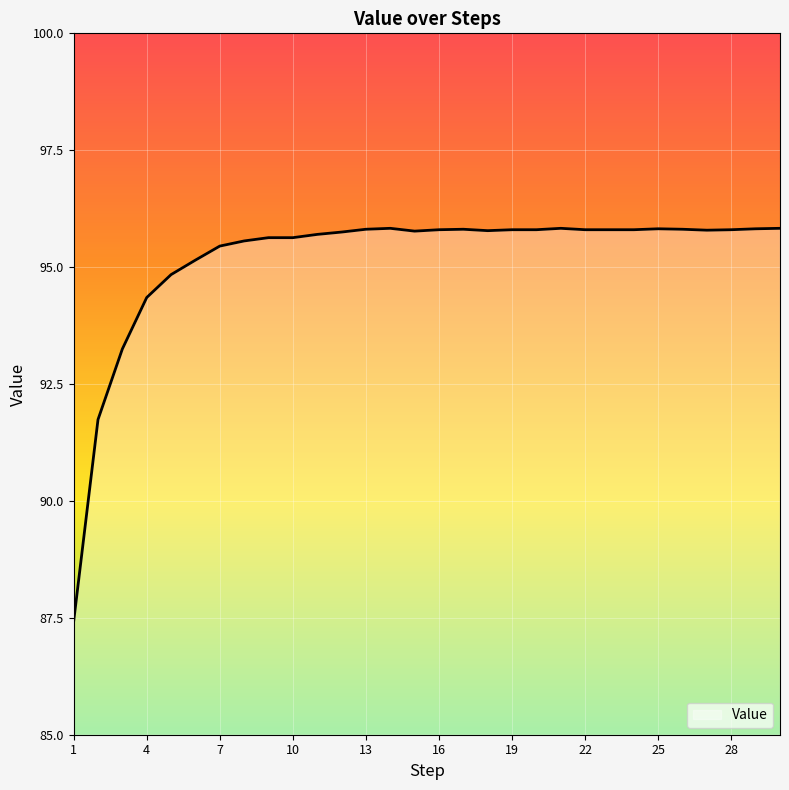

What is the smallest value displayed?

87.4